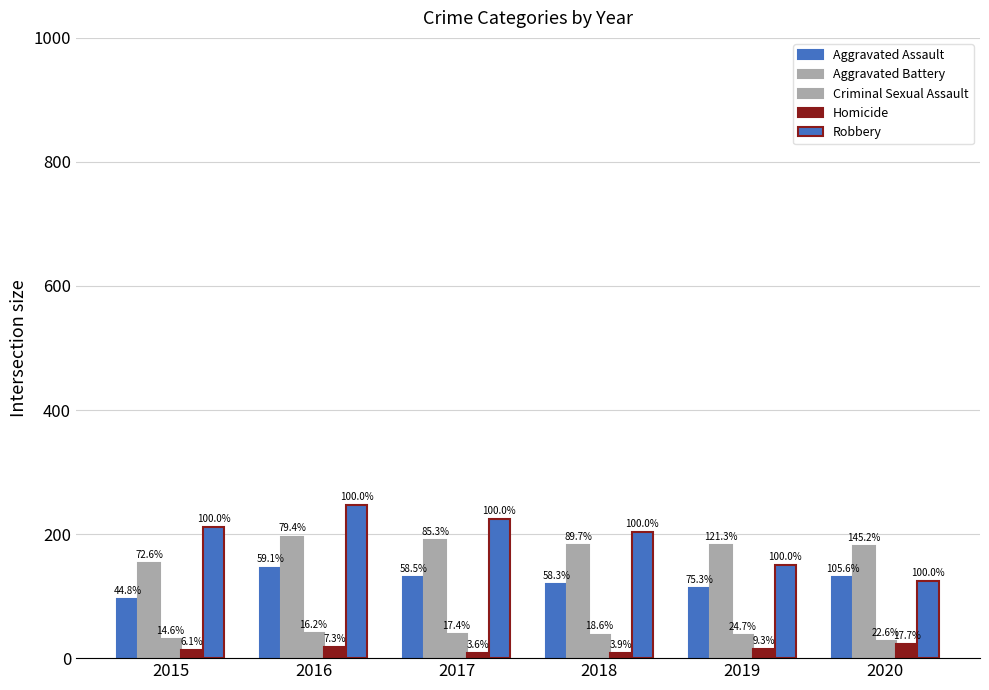

The Aggravated Assault series shows 131 at 2020. True or false?

True